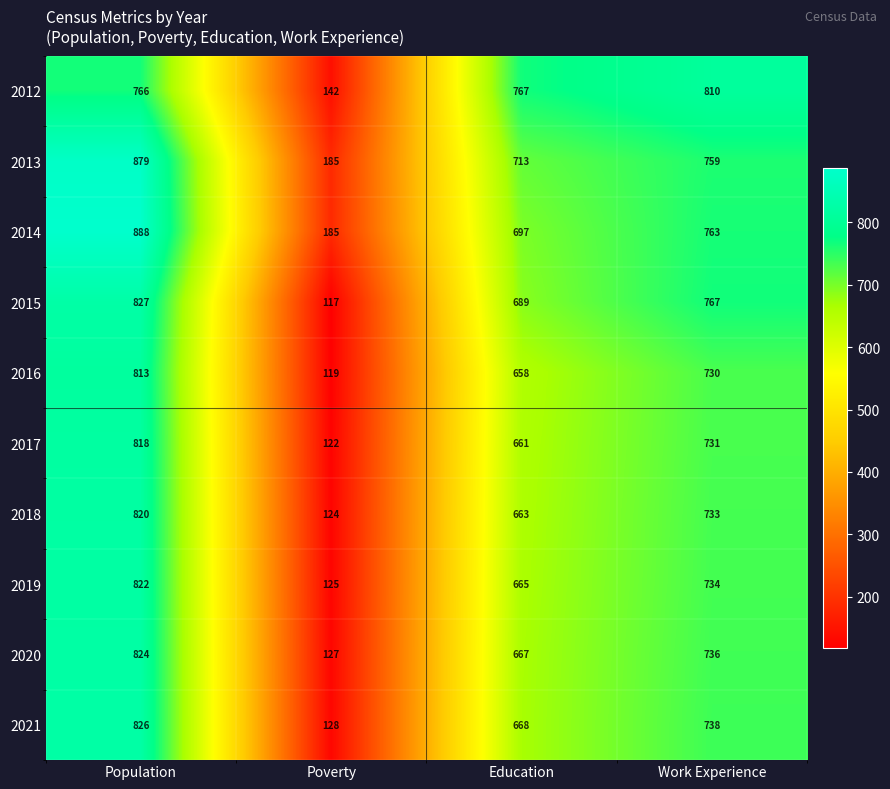

How many categories are shown in the chart?

4